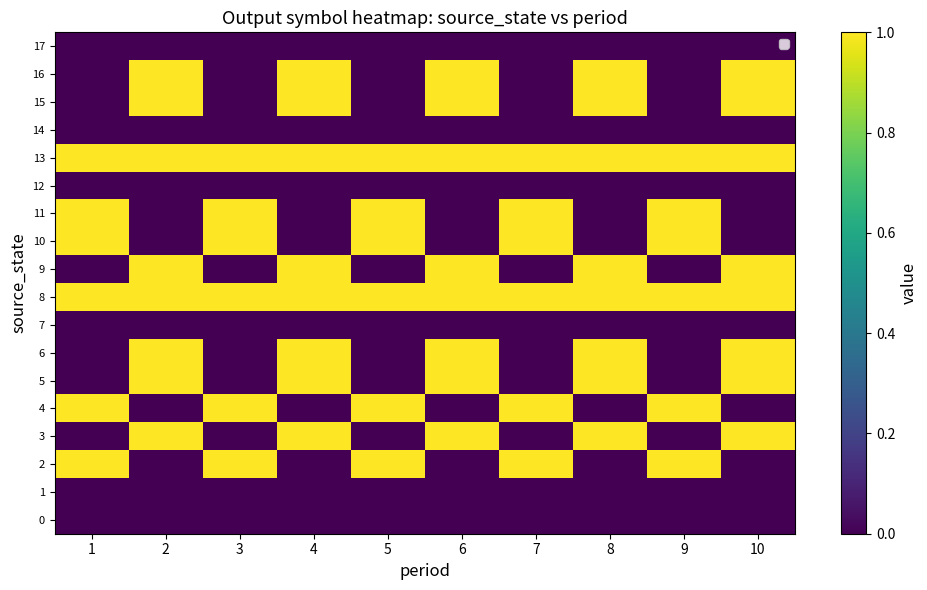

Which series has the largest total across all categories?

8